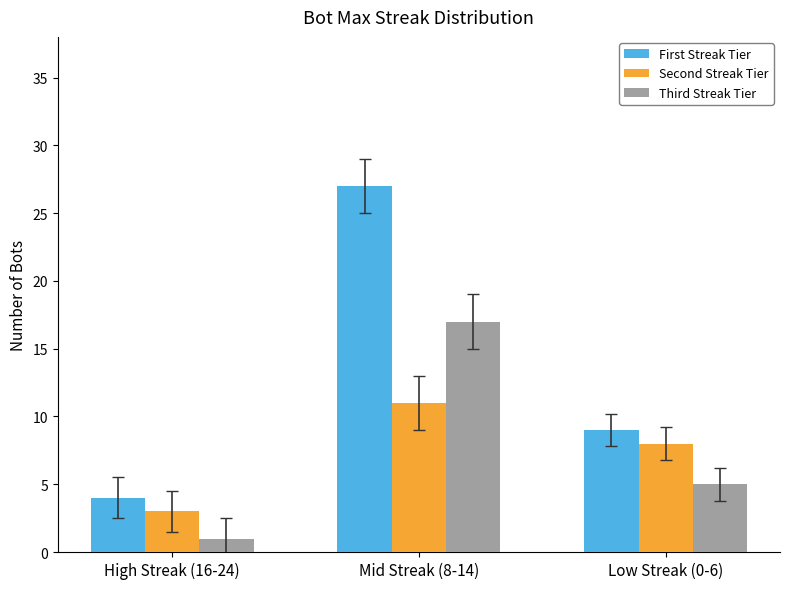

At Low Streak (0-6), list the series in order from largest to smallest.

First Streak Tier, Second Streak Tier, Third Streak Tier